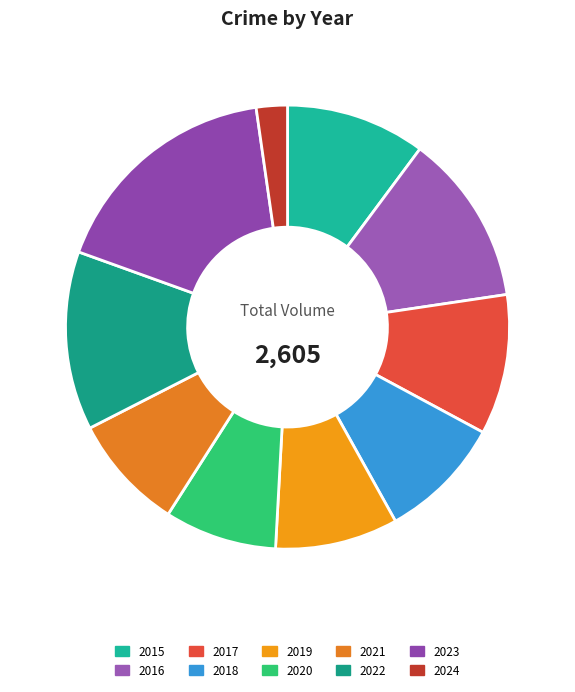

What is the smallest slice in the pie chart?

2024